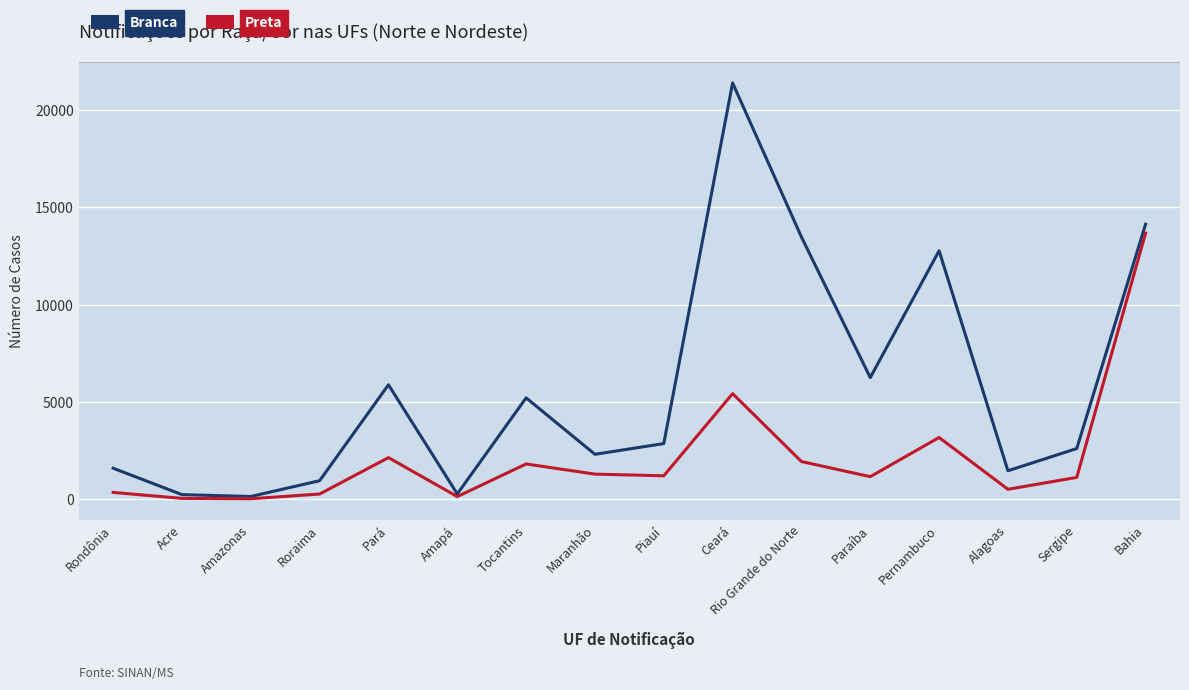

What are all the series names shown in the legend?

Branca, Preta